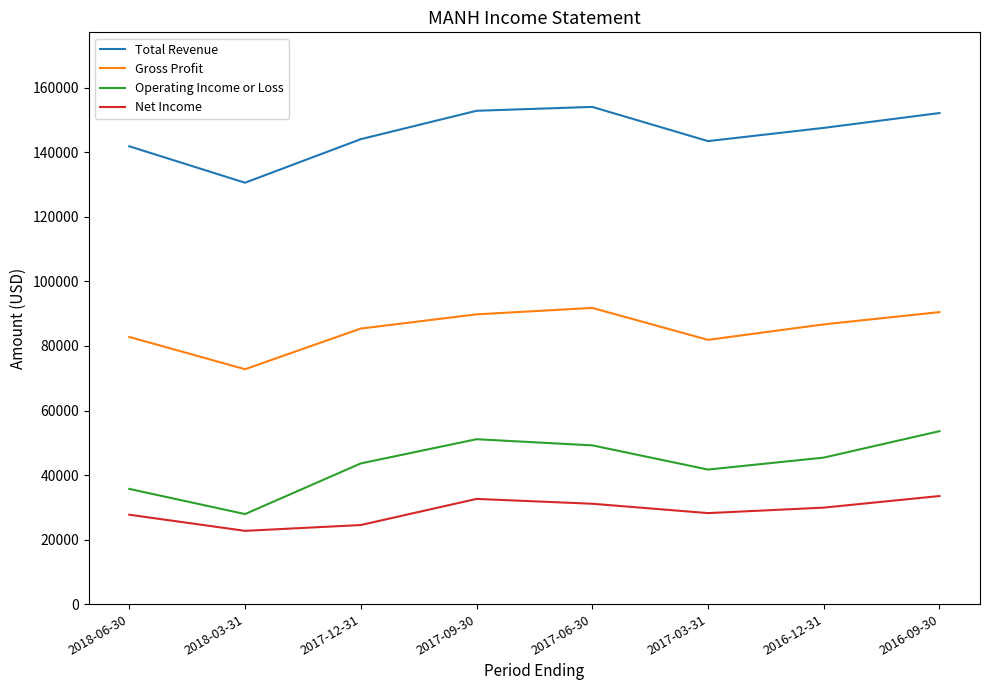

In Operating Income or Loss, how many points are higher than both neighbors (excluding endpoints)?

1